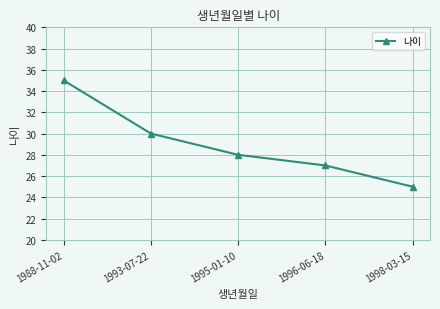

What is the difference between the second highest and minimum values?

5